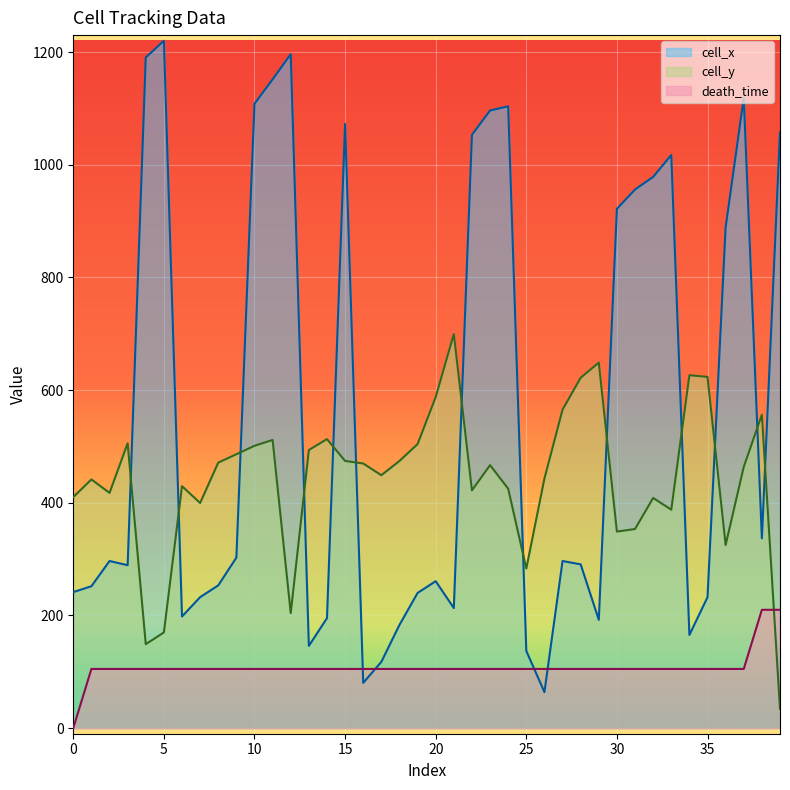

Which series has the widest spread of values?

cell_x